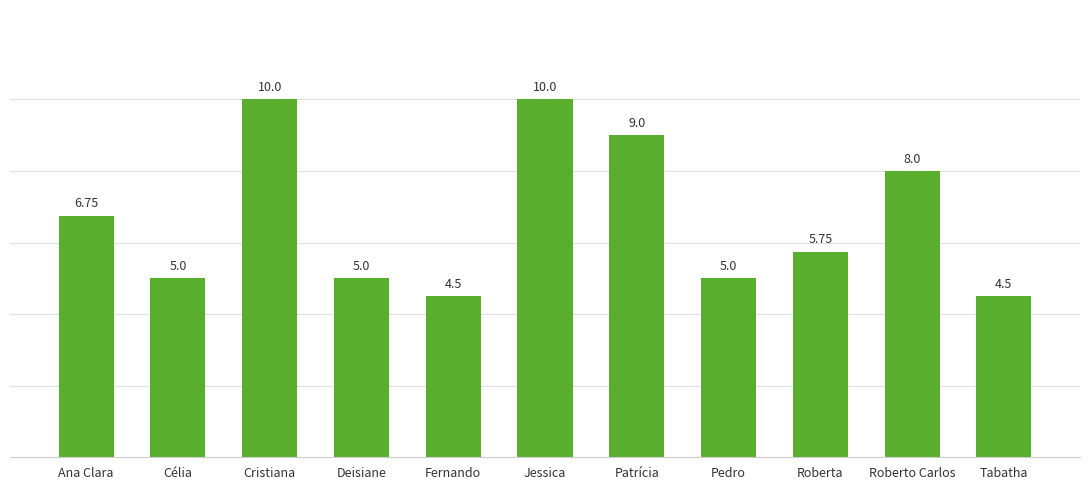

At which label is the value closest to 7?

Ana Clara